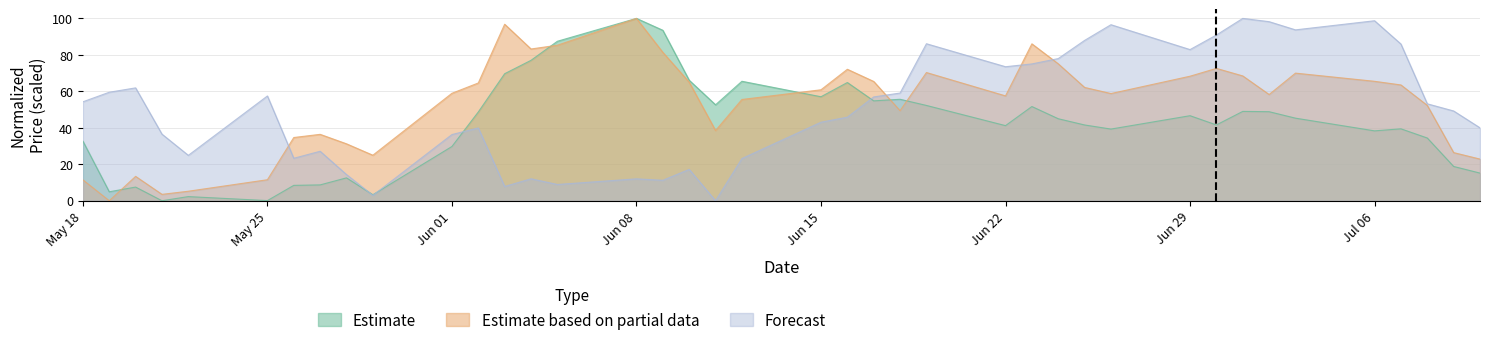

How many values in 1_GAP_B are above zero?

39